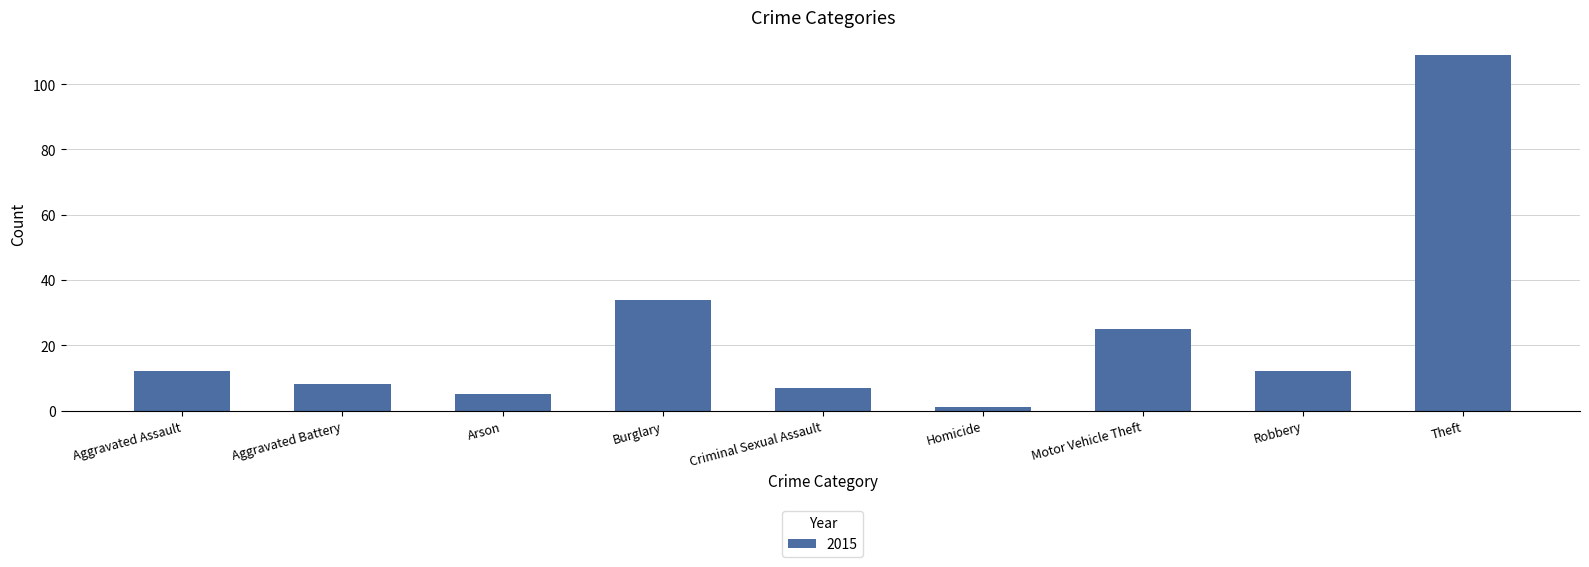

The chart shows a value of 12 at Aggravated Assault. True or false?

True